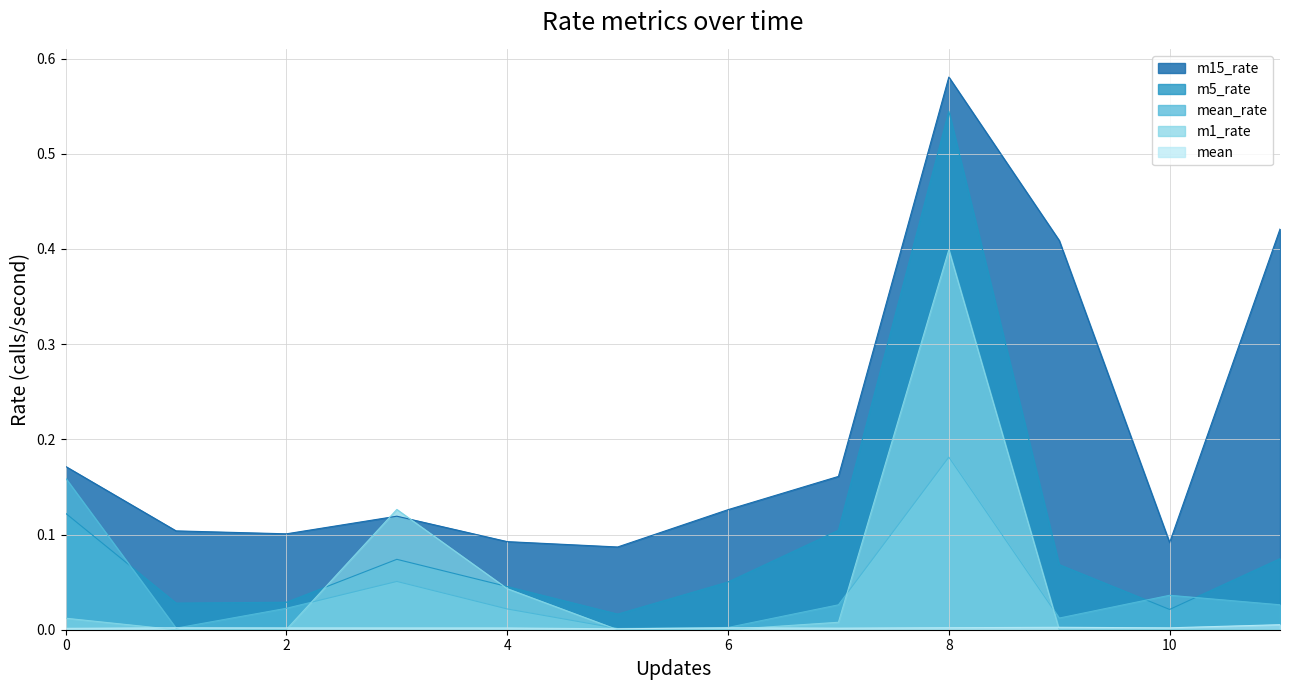

What is the difference between the second highest and minimum values in the m1_rate series?

0.1